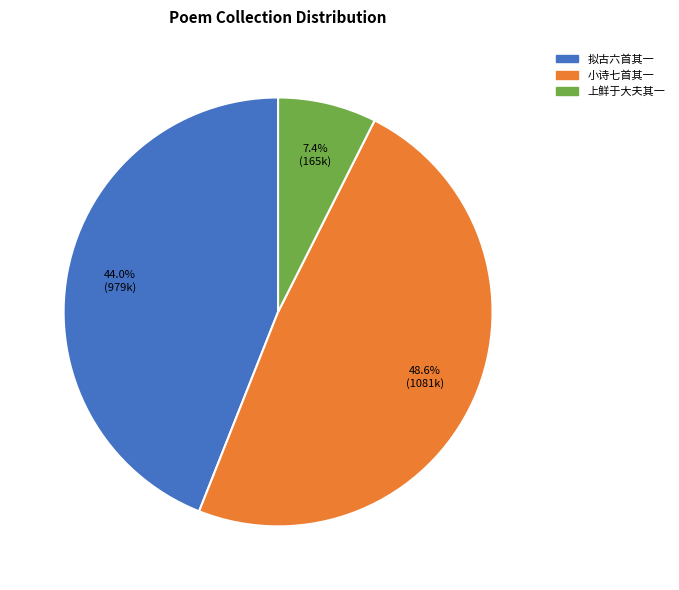

Is there a majority slice in this chart?

No